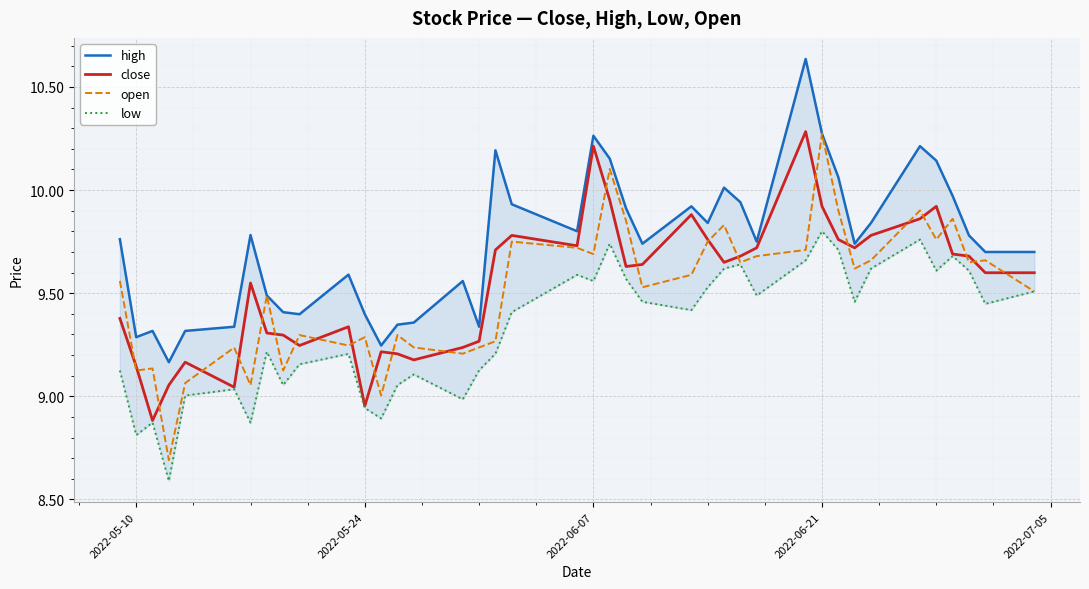

What is the minimum value for high?

9.2